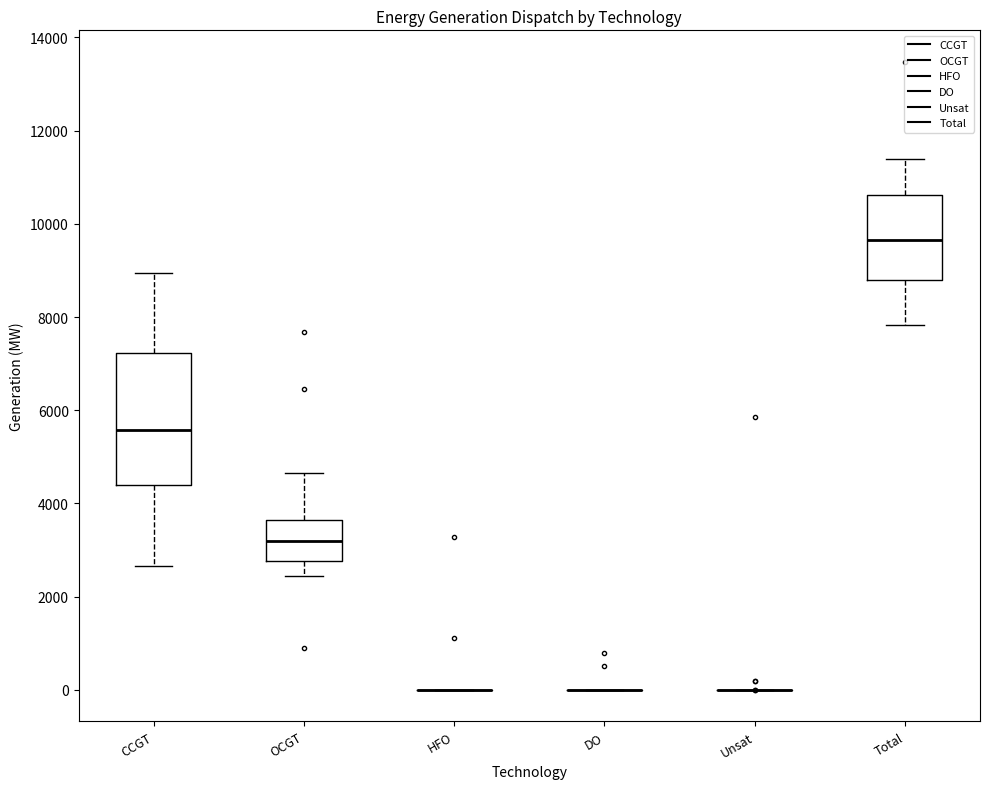

Reading left to right, transcribe this box plot: for each box, give where its median line is, the range the box spans, and where its two whiskers end, as read against the y-axis. The values are not printed on the chart, so give them approximately, as read against the axis.

CCGT: median 5600, box 4400 to 7200, whiskers 2600 to 9000
OCGT: median 3200, box 2800 to 3600, whiskers 2400 to 4600
HFO: box collapsed to a line at 0, whiskers 0 to 0
DO: box collapsed to a line at 0, whiskers 0 to 0
Unsat: box collapsed to a line at 0, whiskers 0 to 0
Total: median 9600, box 8800 to 10600, whiskers 7800 to 11400